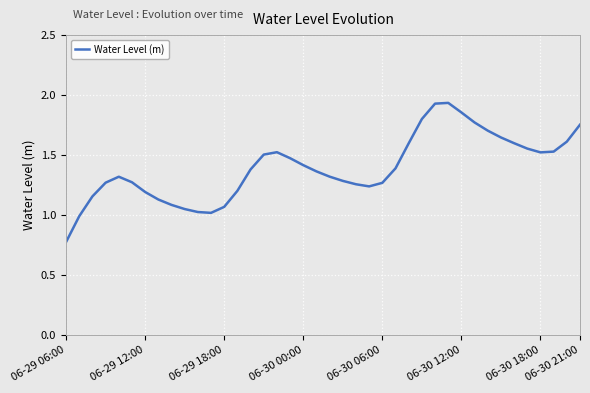

What is the smallest value displayed?

0.8